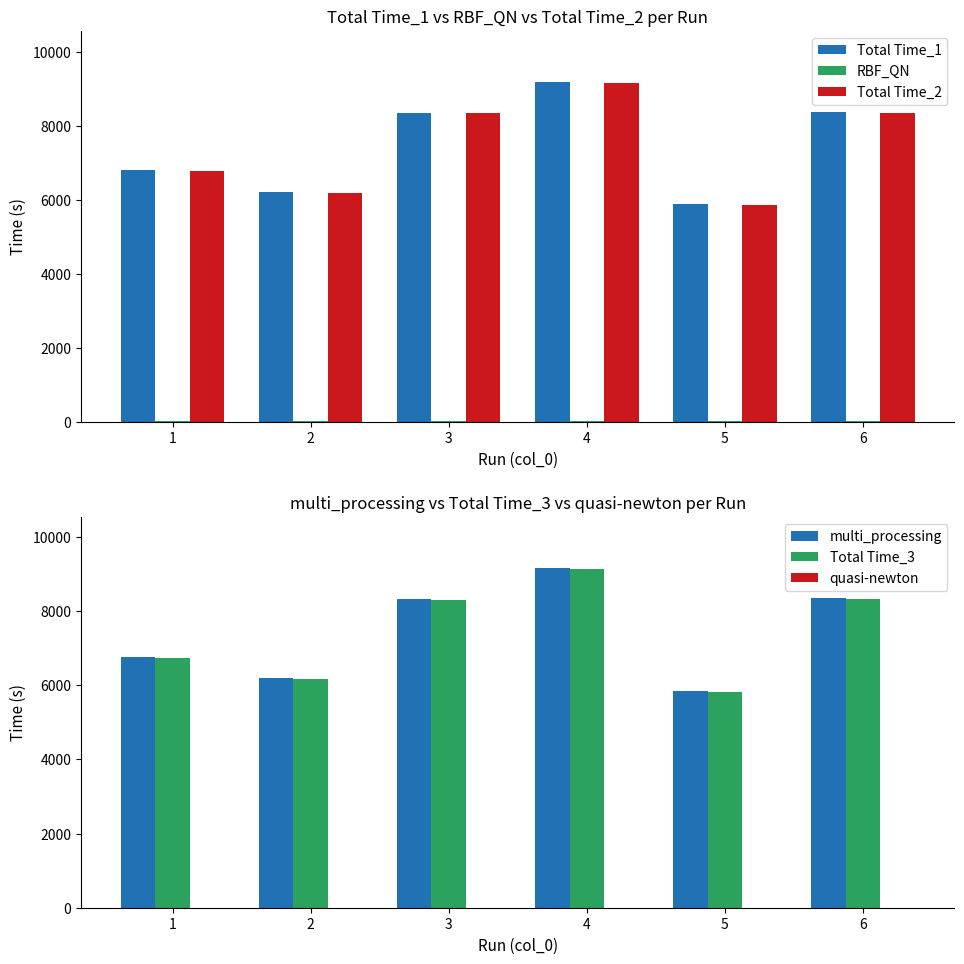

What is the difference between the maximum and minimum values in the multi_processing series?

3313.5